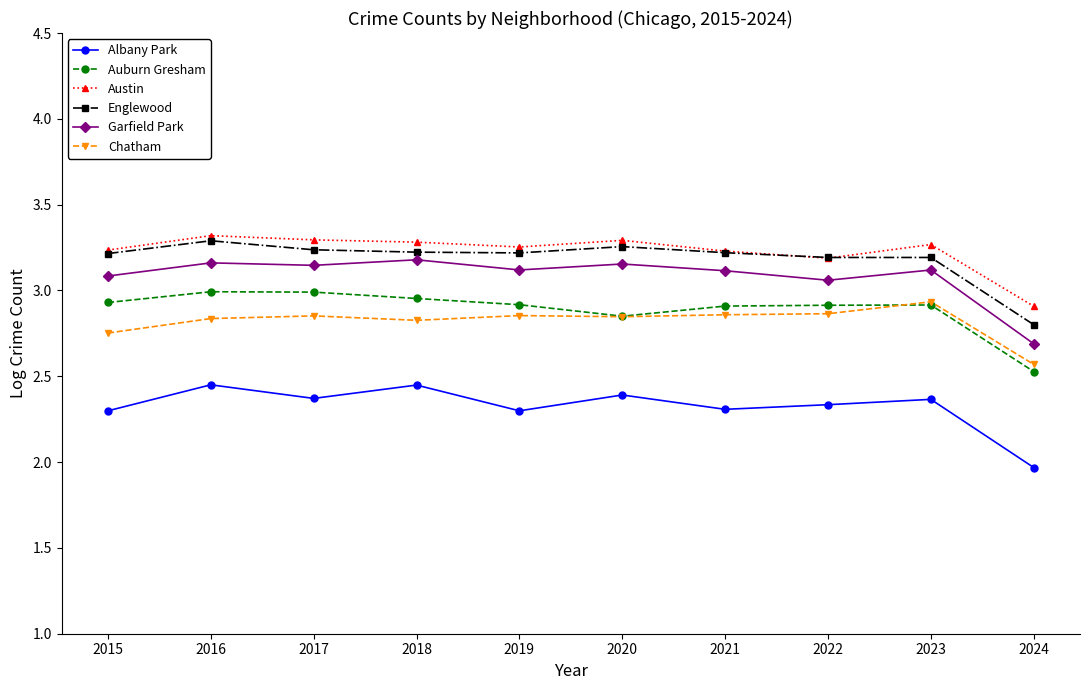

True or false: Auburn Gresham and Garfield Park intersect in this chart.

False